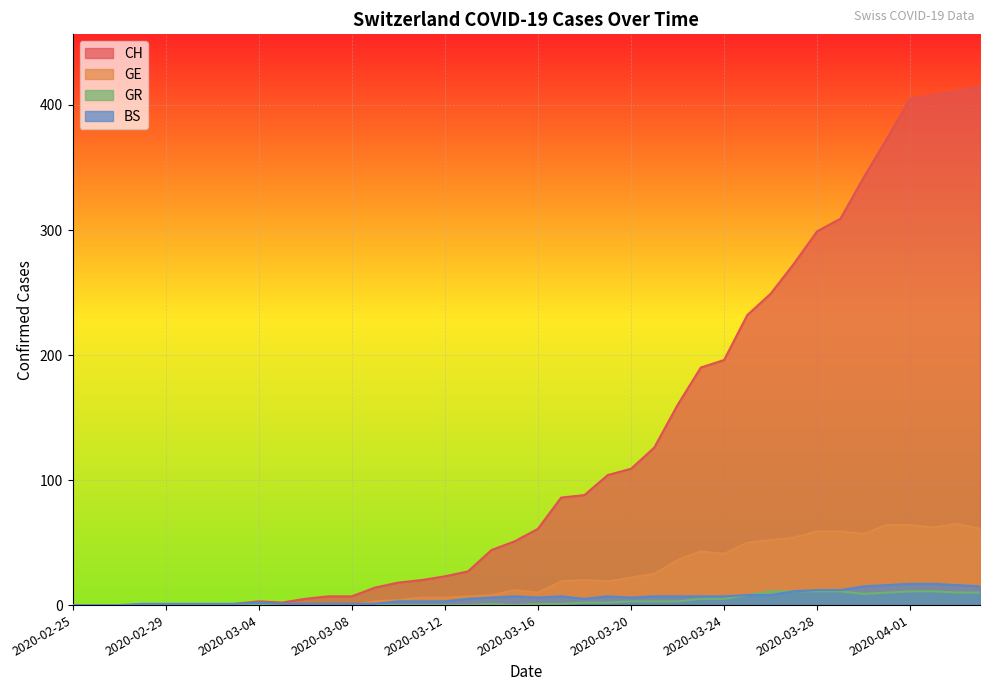

At which label does GE first exceed 12?

2020-03-17